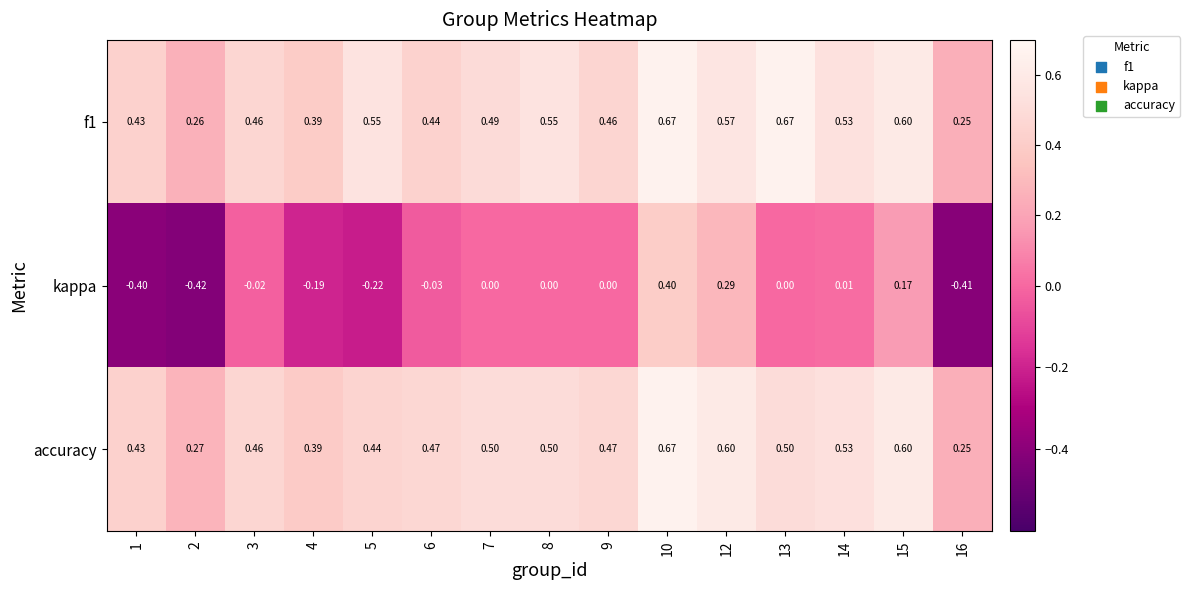

What is the smallest value displayed?

-0.4